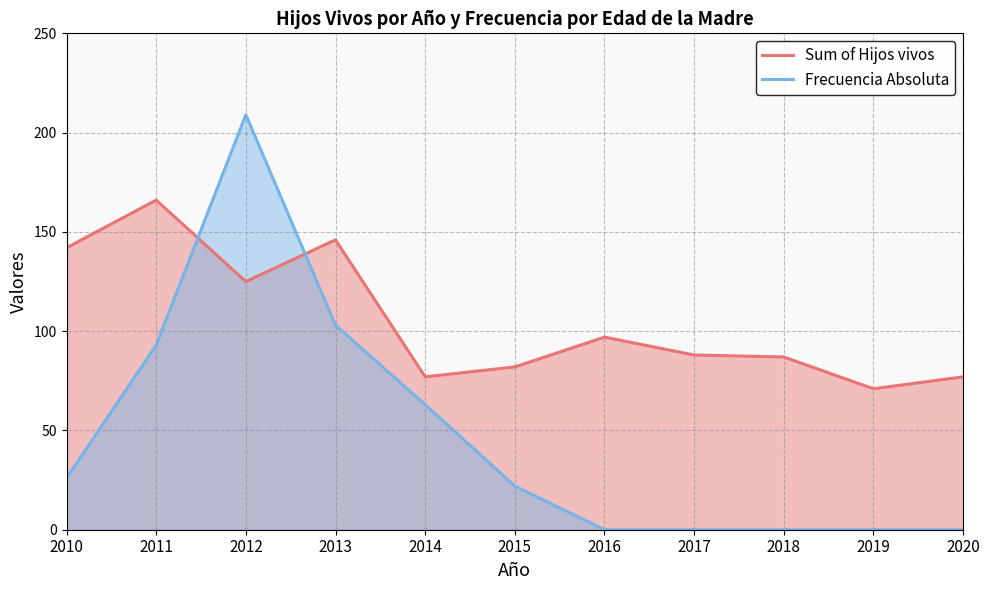

What is the value of the Sum of Hijos vivos point at the 1st from the left?

142